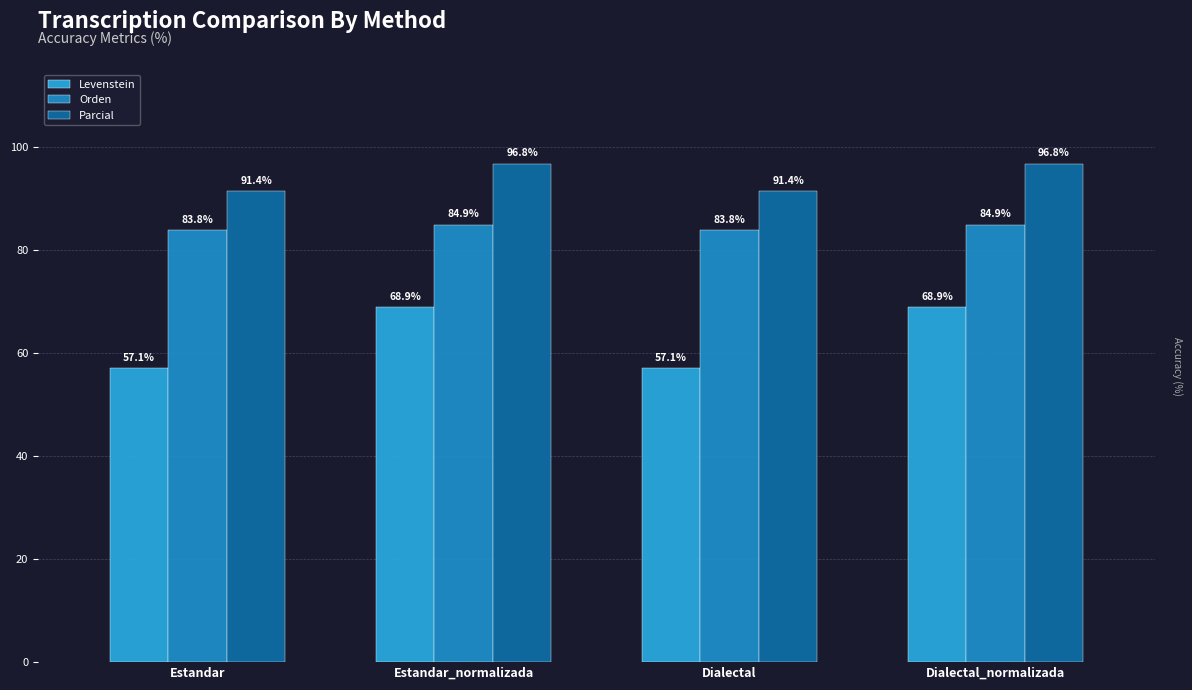

Rank the categories by Levenstein value from highest to lowest.

Estandar_normalizada, Dialectal_normalizada, Estandar, Dialectal